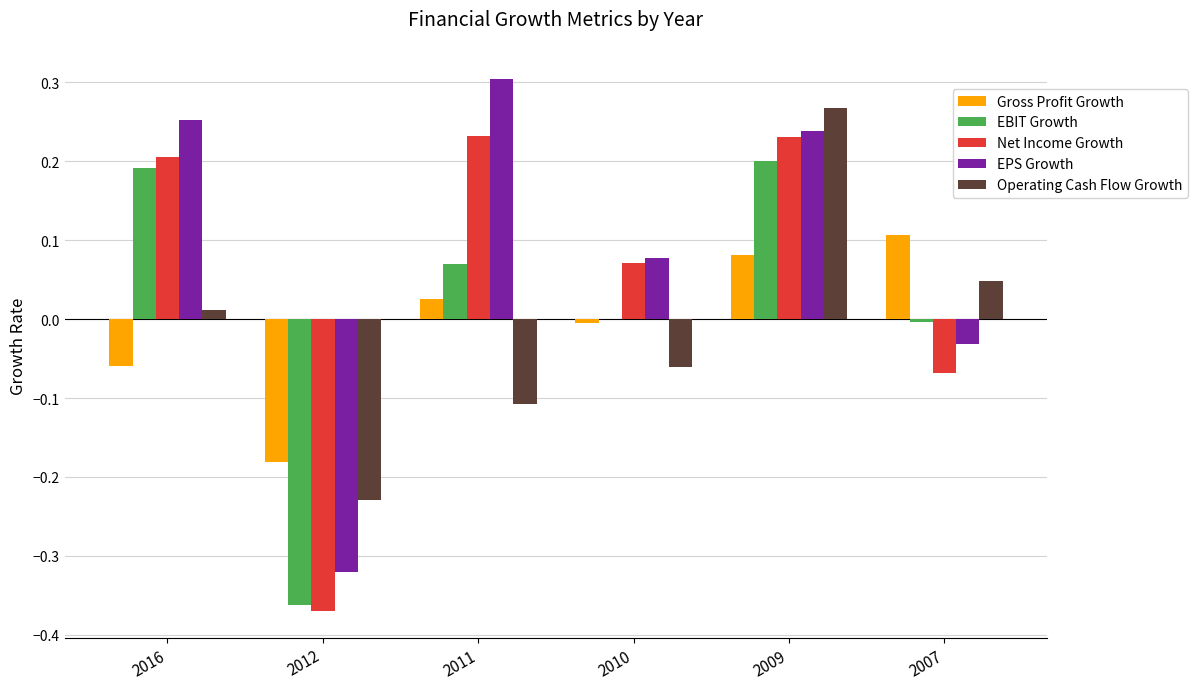

Which series changed the most between 2012 and 2007?

EBIT Growth